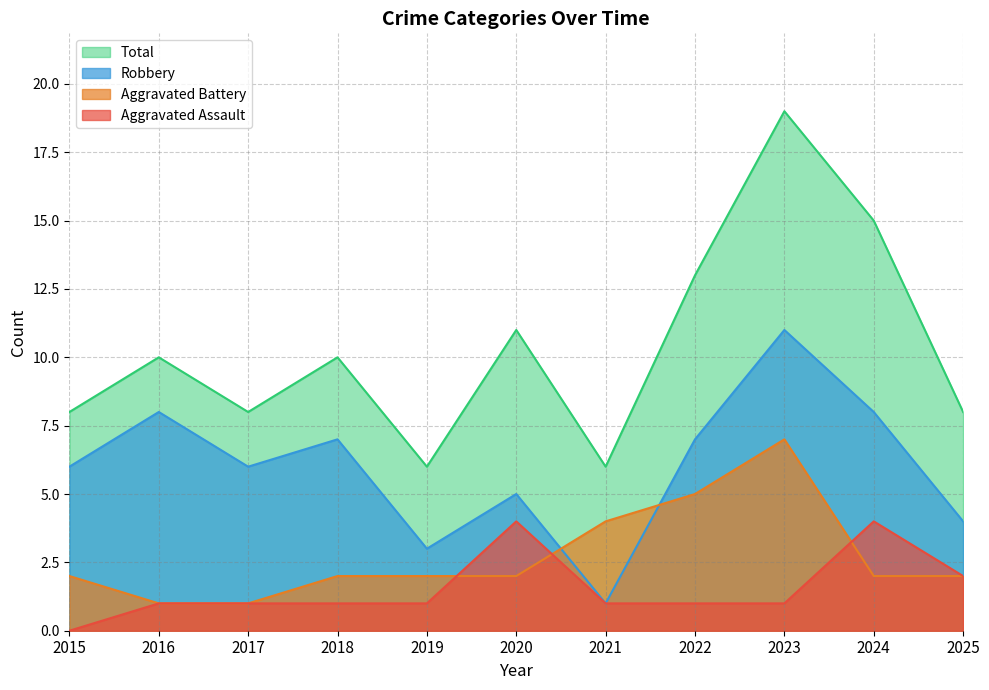

At which label does Total reach its peak?

2023